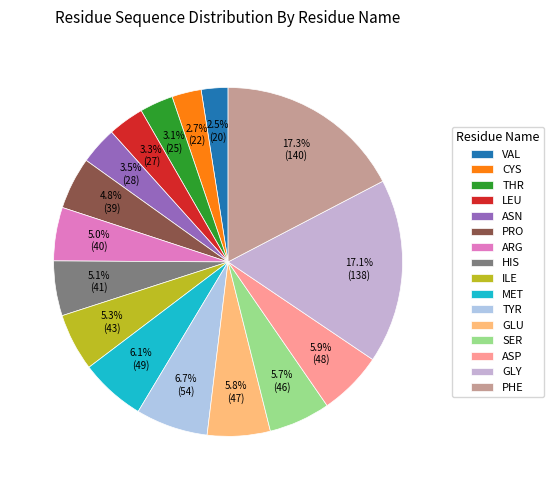

To the nearest percent, what is the combined percentage of SER and CYS?

8%